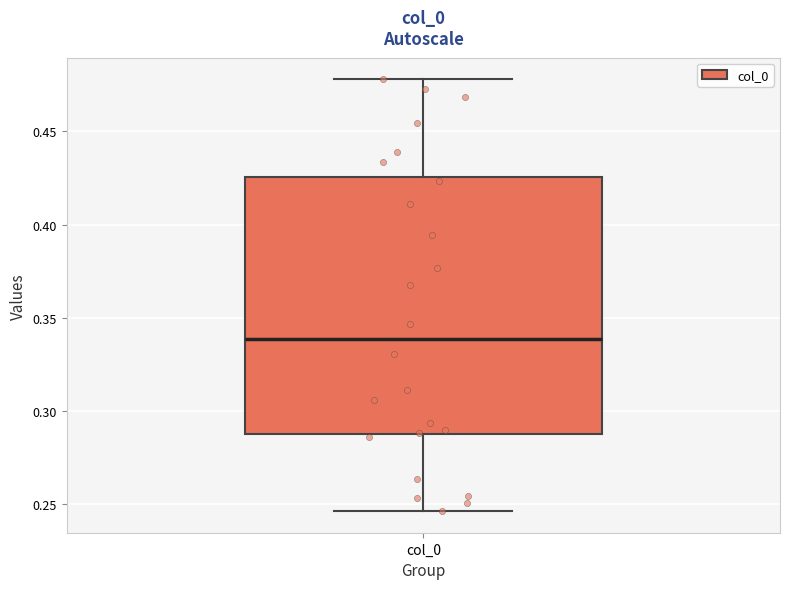

Where does the lower whisker of the box for col_0 end on the y-axis? The values are not printed on the chart, so give them approximately, as read against the axis.

0.245